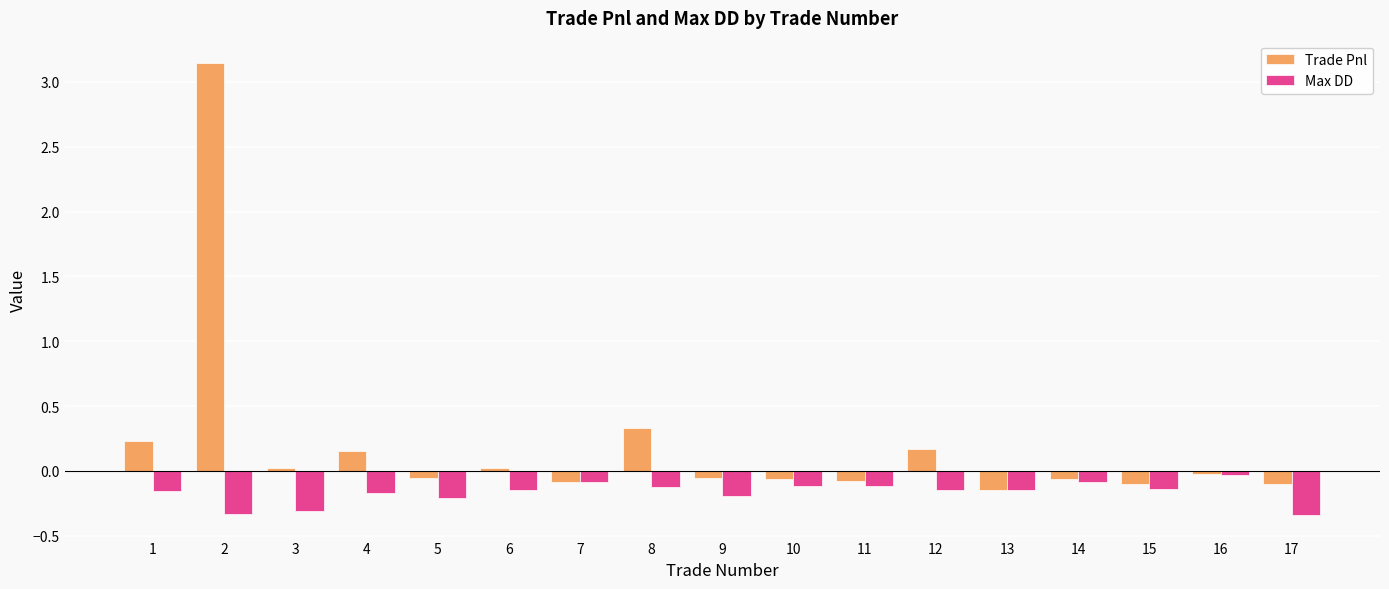

At which label is Trade Pnl closest to 1?

8